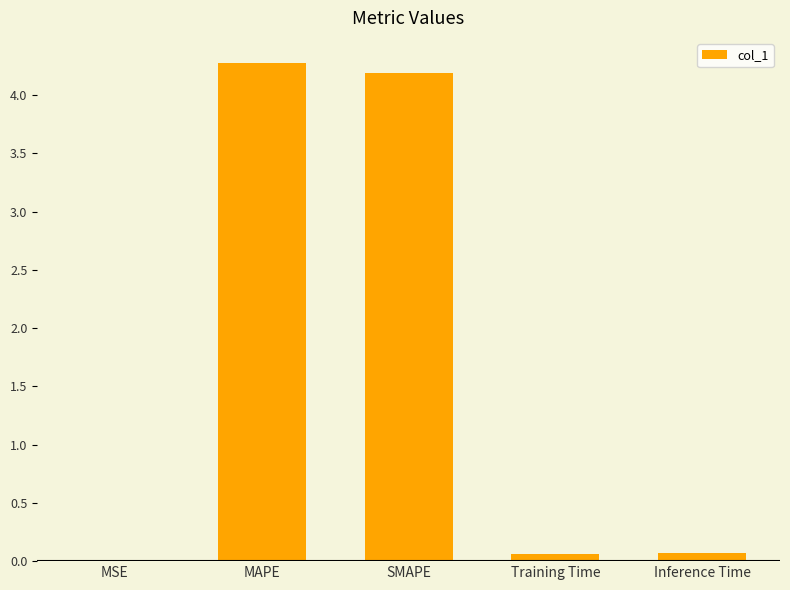

Count the number of categories in the chart.

5